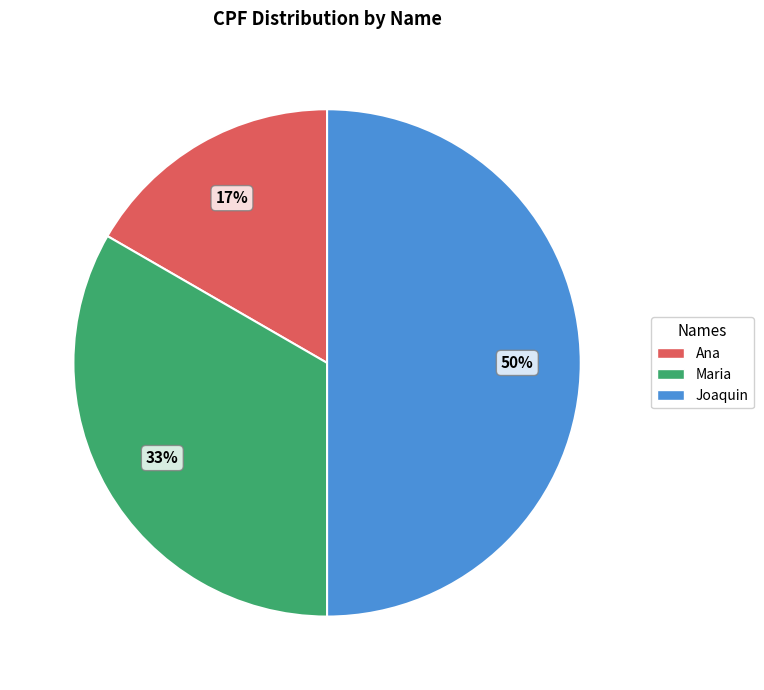

To the nearest percent, what is the average slice percentage?

33%